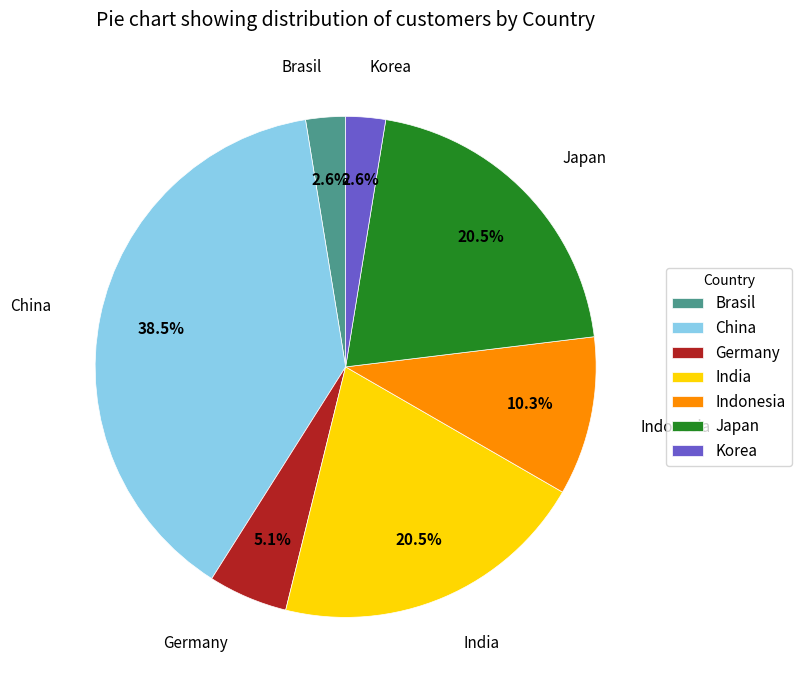

Count the number of slices in the pie.

7